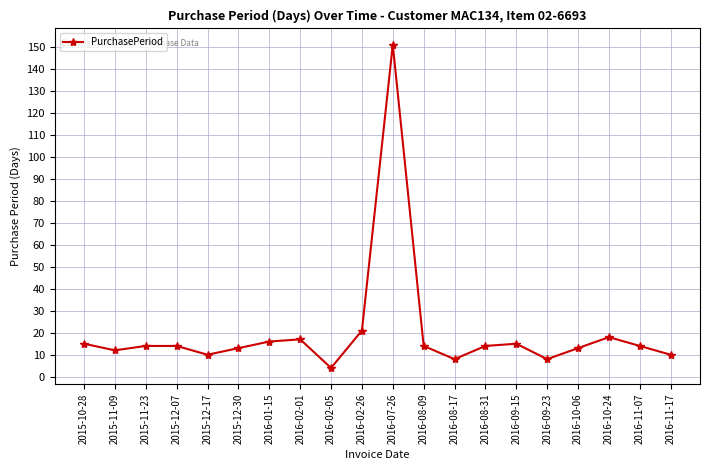

What is the label of the 12th point from the left?

2016-08-09